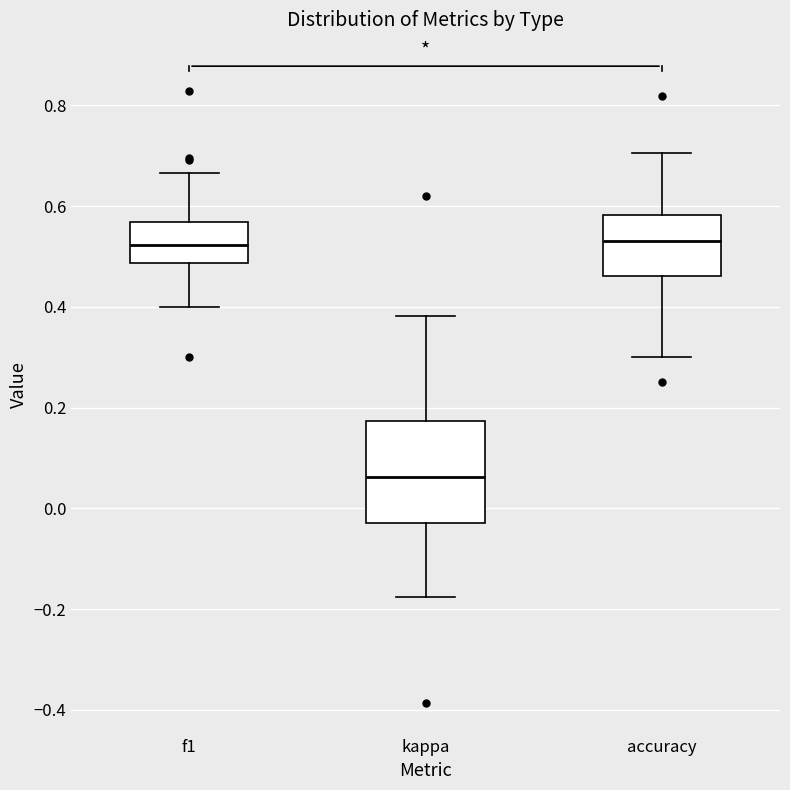

Which box's median line is the lowest?

kappa